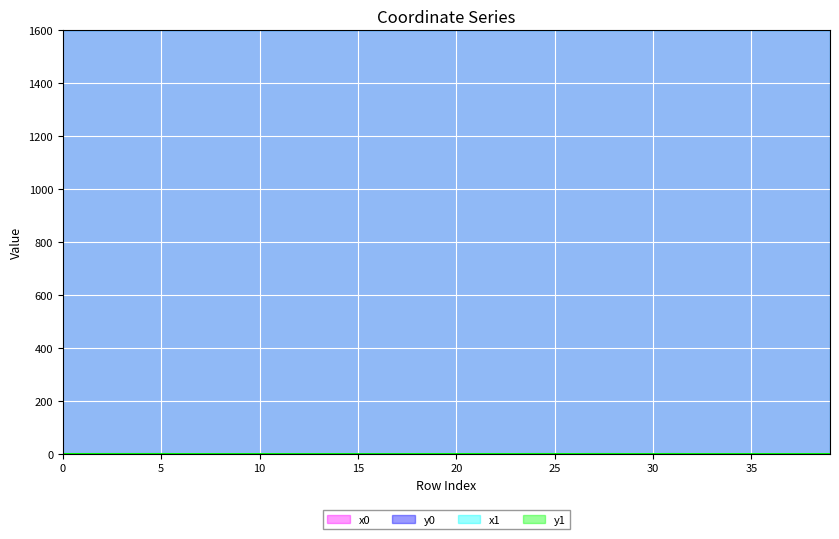

Between 7 and 14, which series saw the biggest shift?

y1